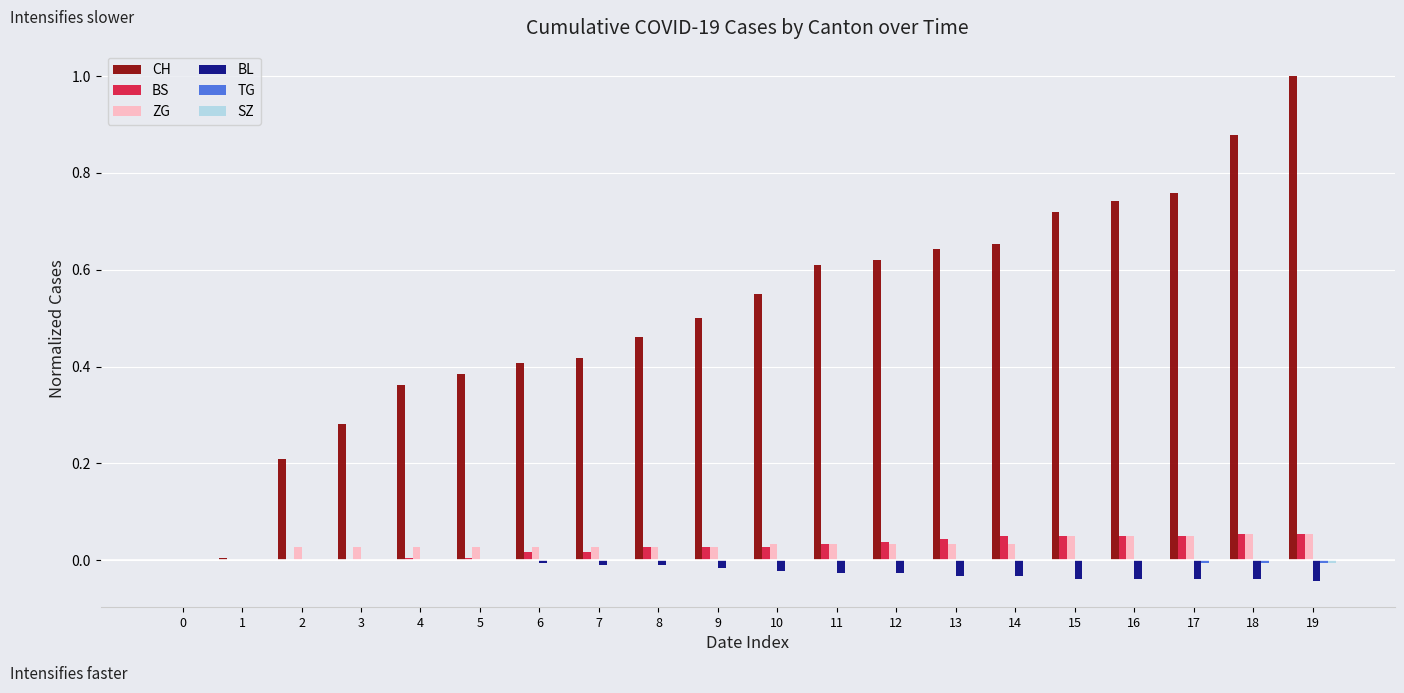

Between 7 and 18, which series saw the biggest shift?

CH